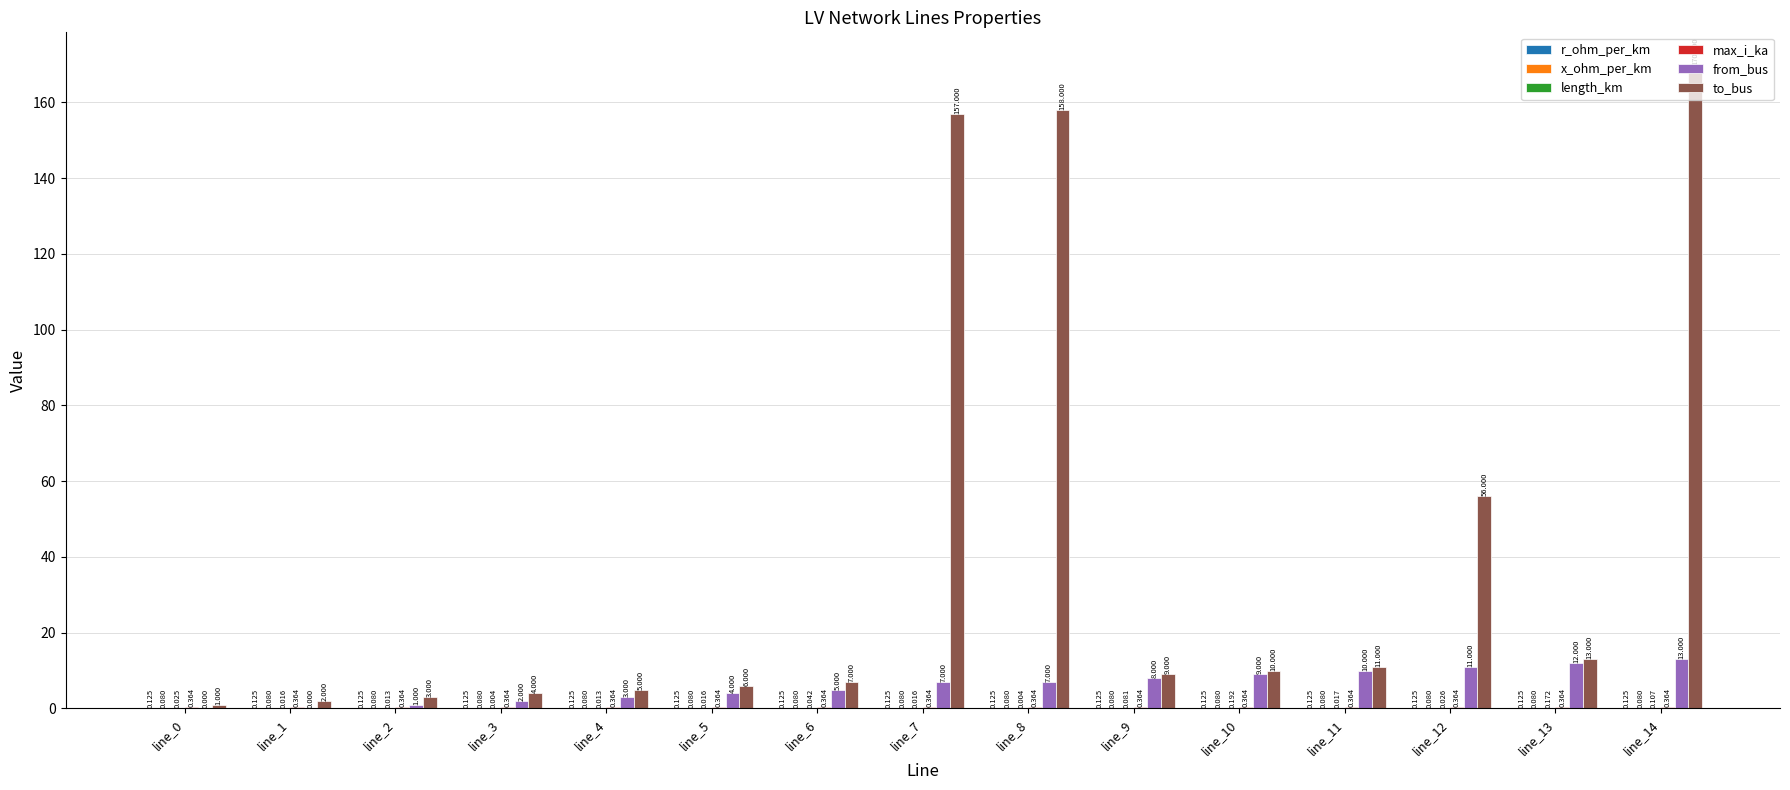

How many data points does each series have?

15